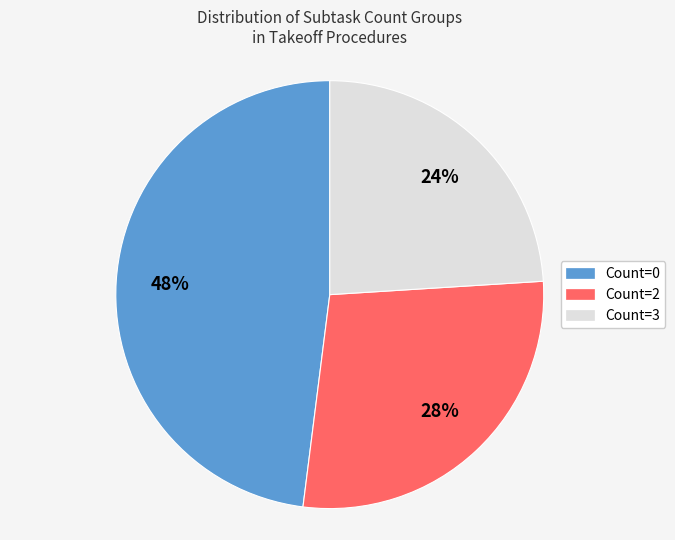

Is there a majority slice in this chart?

No